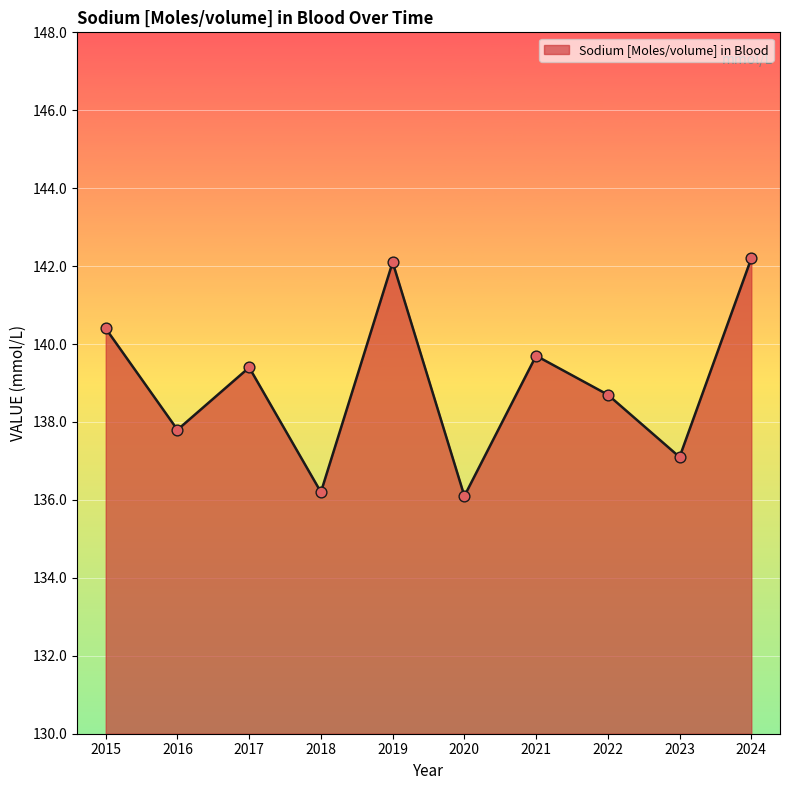

What is the change in value from 2022 to 2024?

+3.5